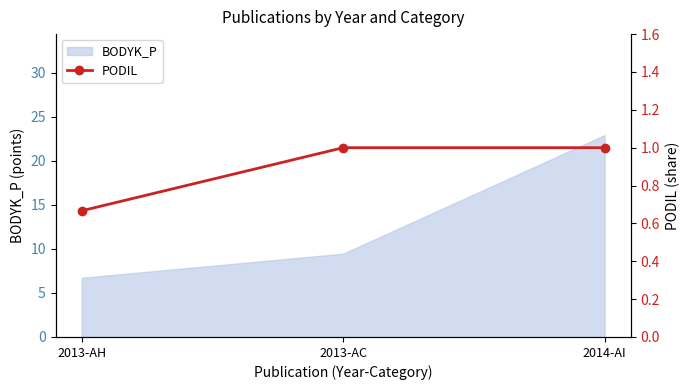

What is the highest value of the BODYK_P series?

22.9